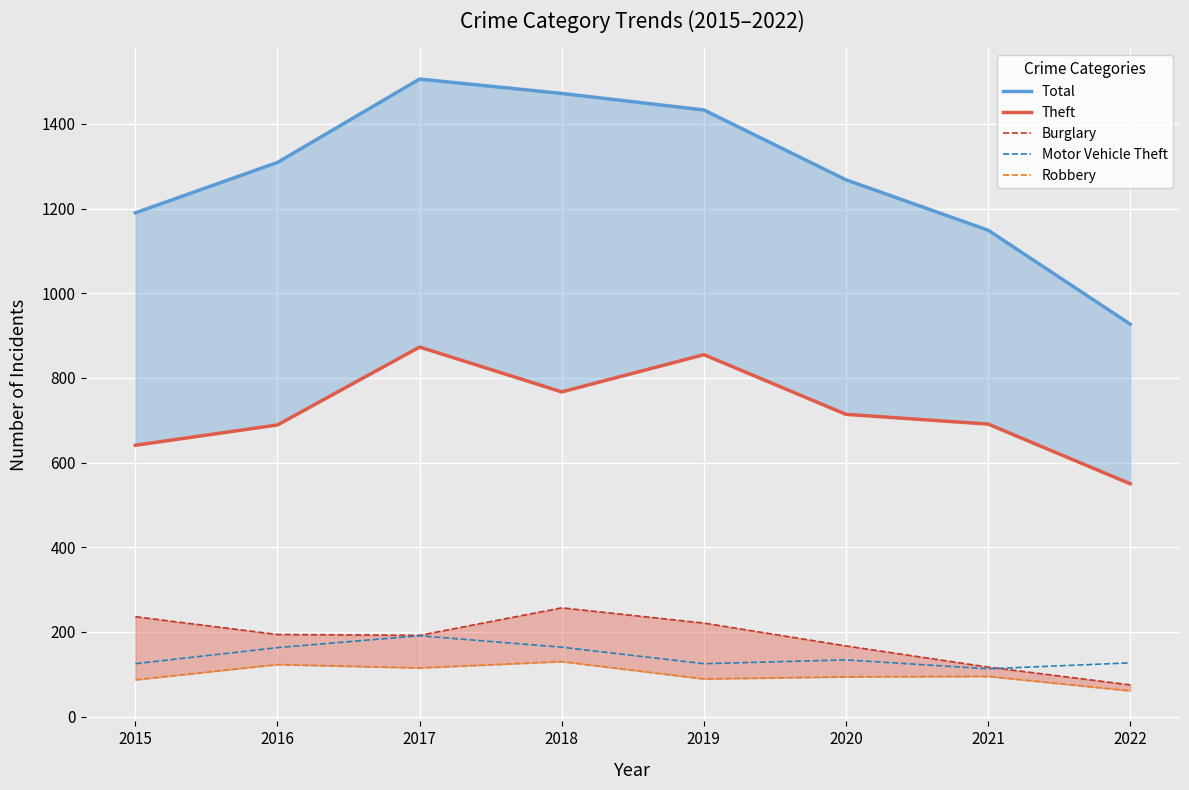

Which series has the largest total across all categories?

Total